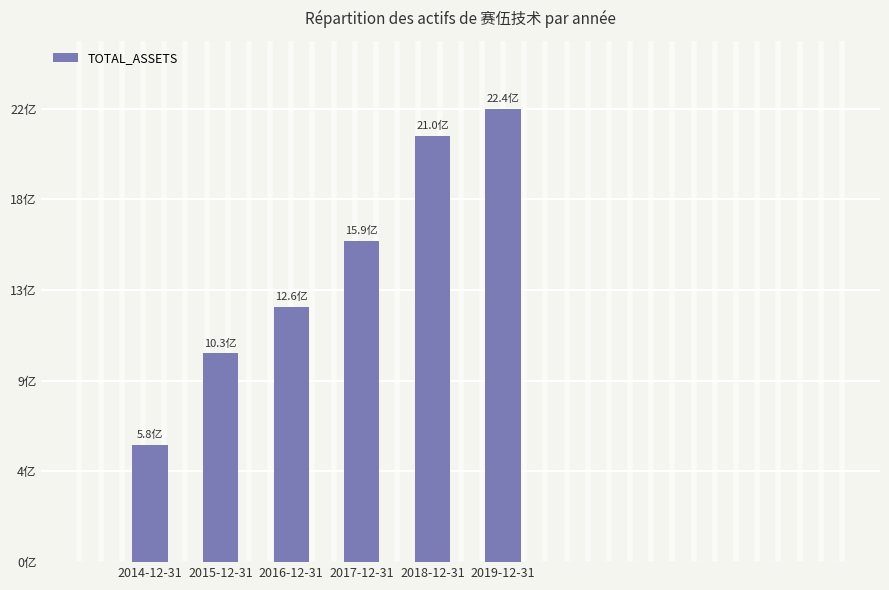

At which category does the chart reach its minimum across all series?

2014-12-31